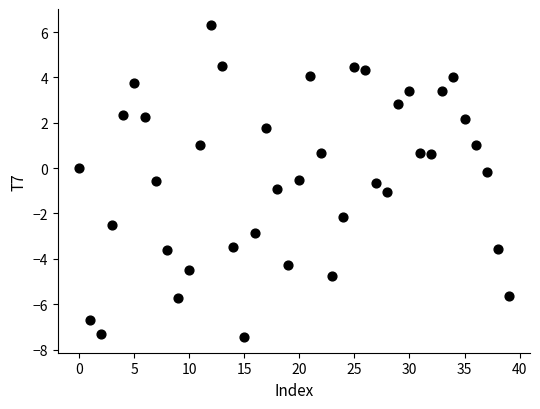

What is the range of Y values (max minus min)?

13.8